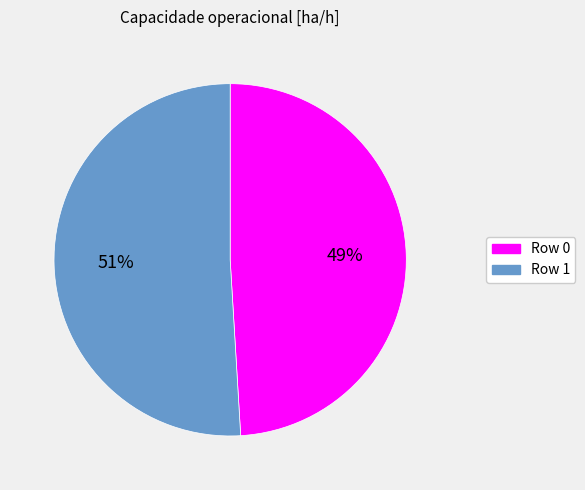

What percentage is the Row 0 slice, to the nearest percent?

49%